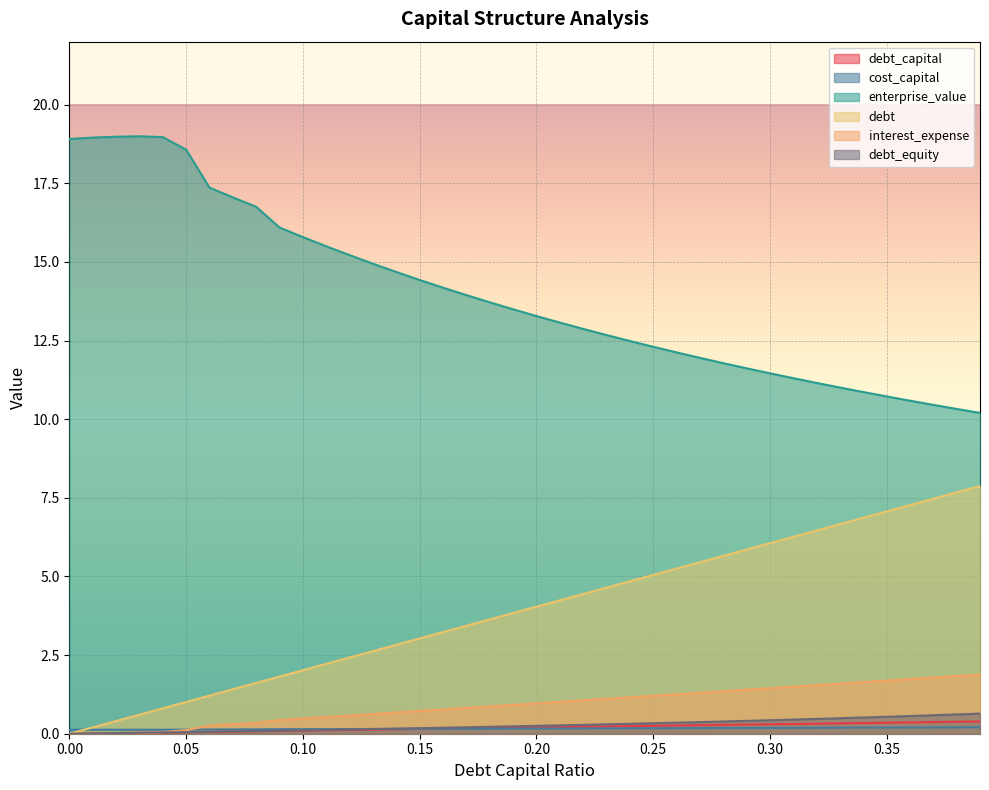

What are all the series names shown in the legend?

debt_capital, cost_capital, enterprise_value, debt, interest_expense, debt_equity